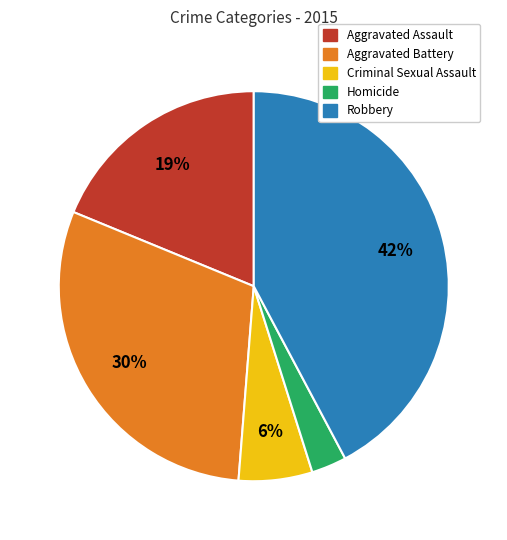

Between Aggravated Assault and Aggravated Battery, which is larger?

Aggravated Battery